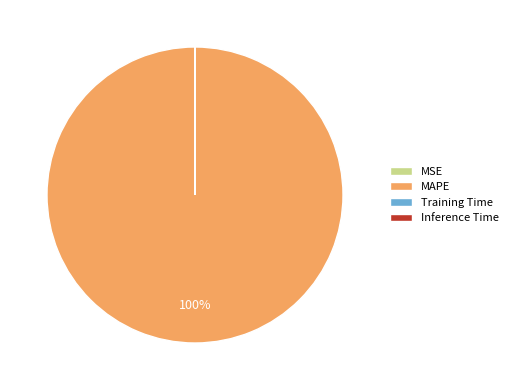

To the nearest percent, what is the average slice percentage?

25%